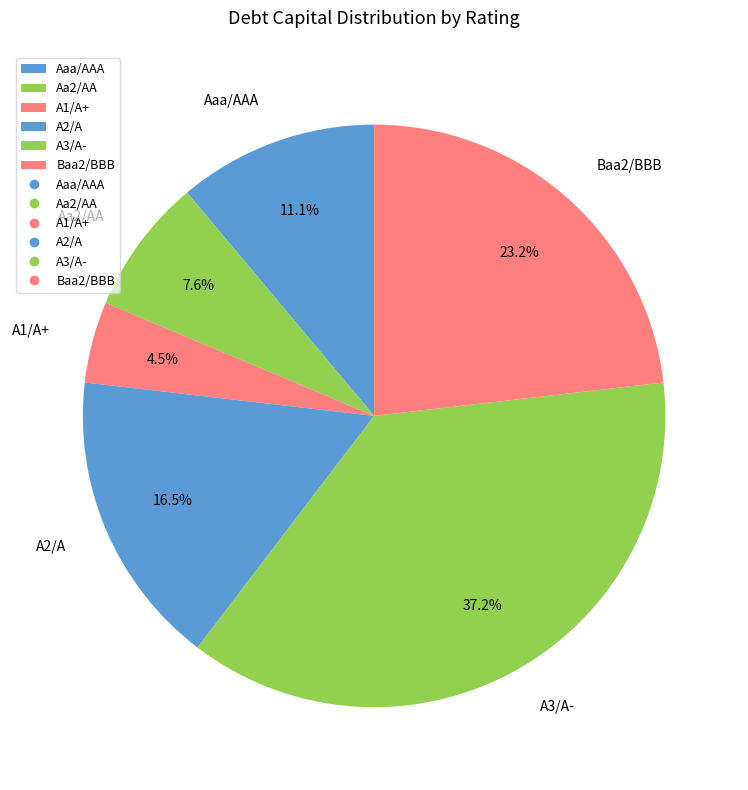

Which category has the smallest portion of the pie?

A1/A+